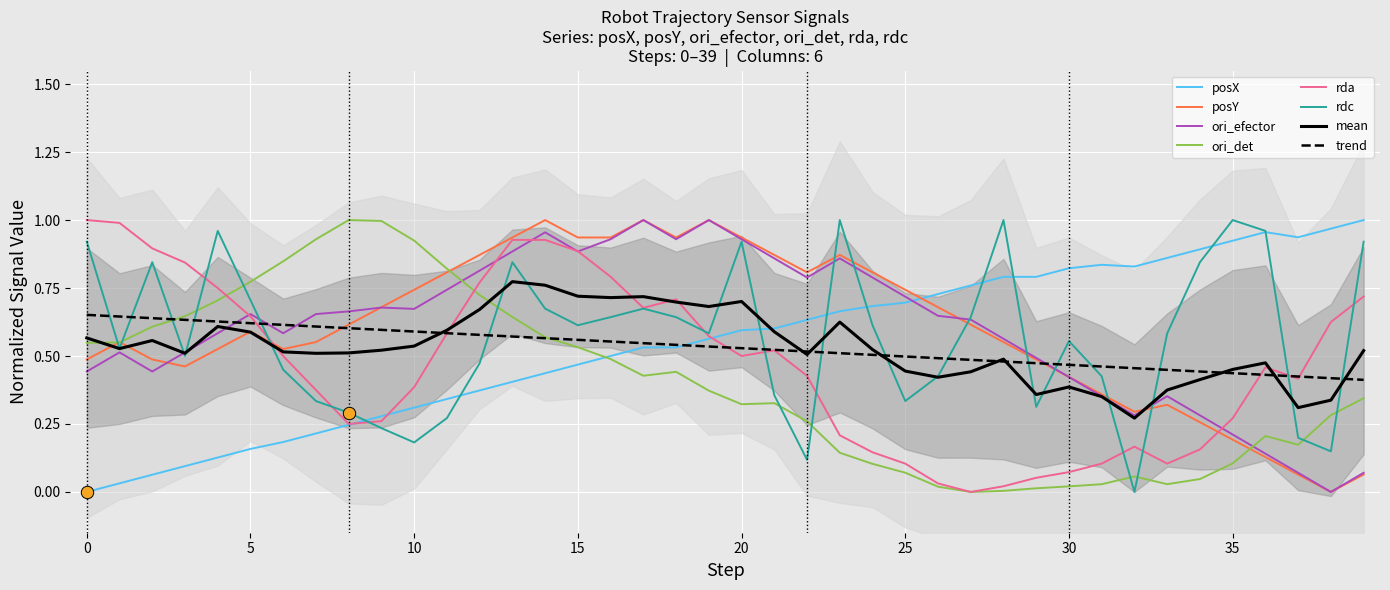

Which series has the widest spread of Y values?

posX